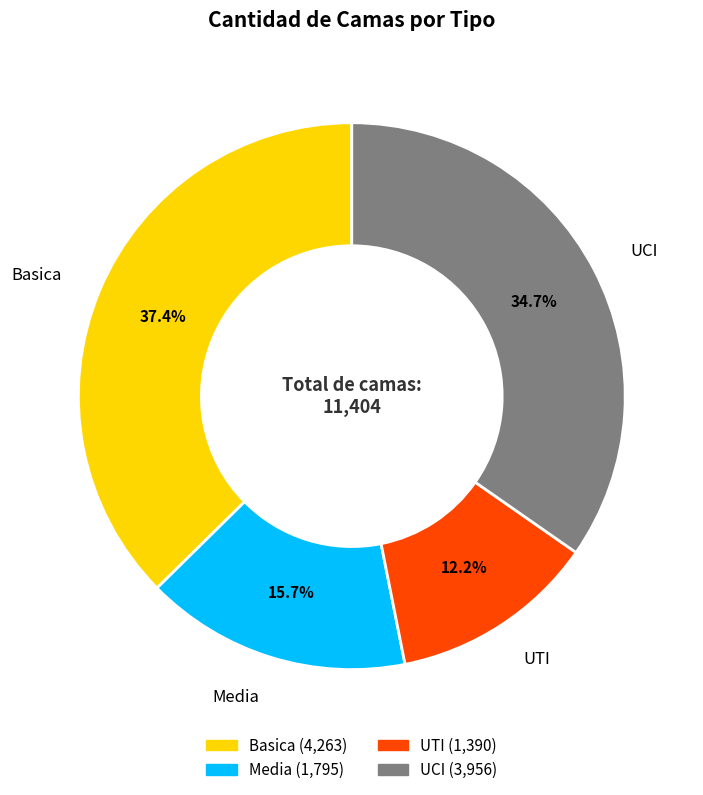

What is the total percentage of Media and Basica?

53.1%